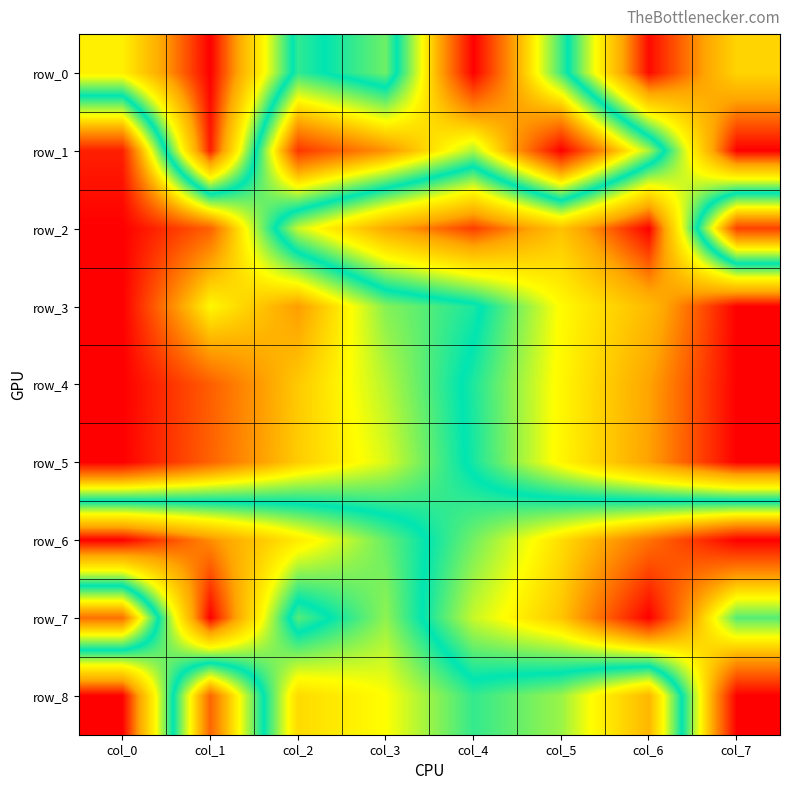

Where is row_4 nearest to the value 0?

col_7